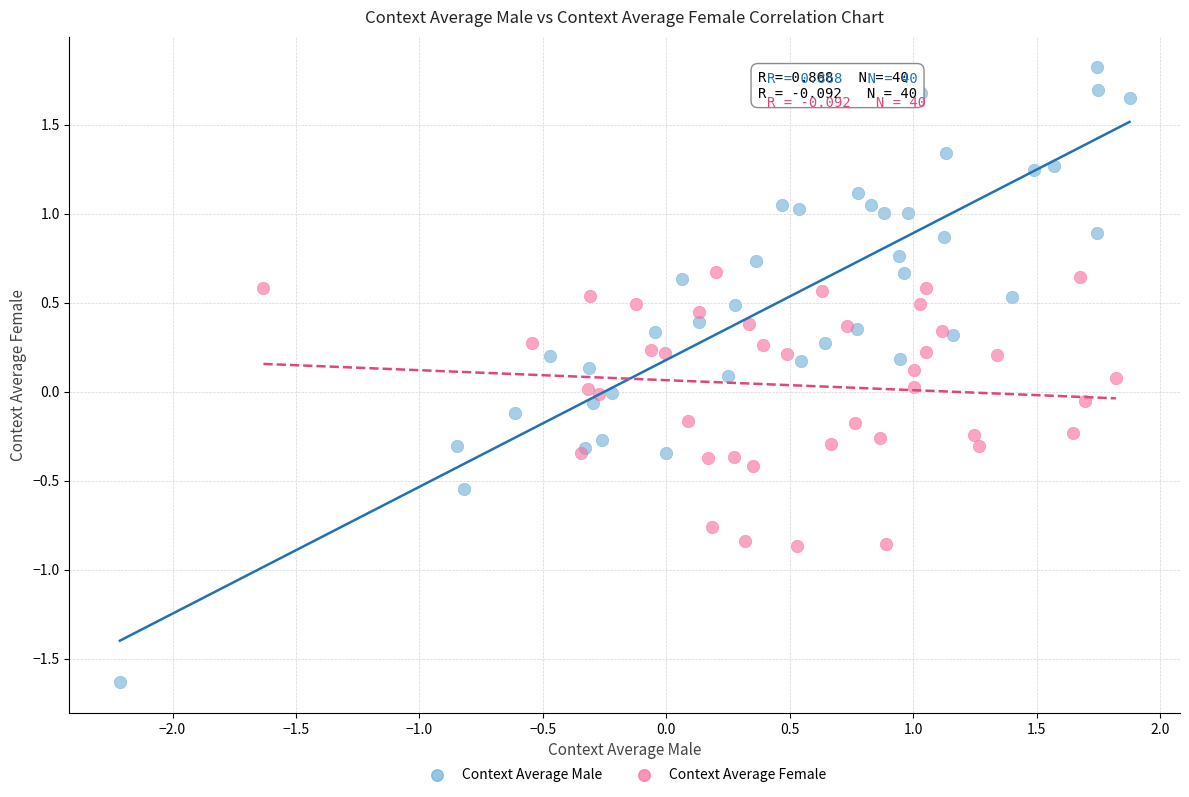

What are all the series names shown in the legend?

Context Average Male, Context Average Female